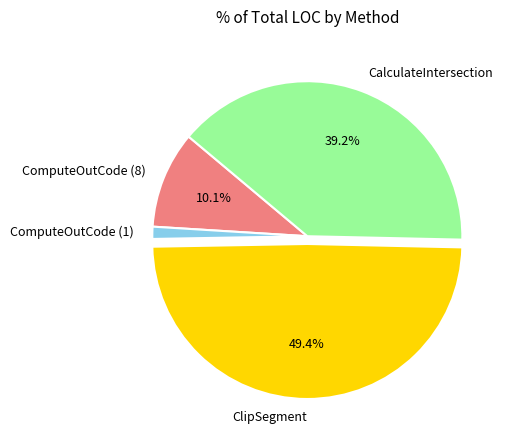

Is it true that CalculateIntersection is 48% of the pie?

False